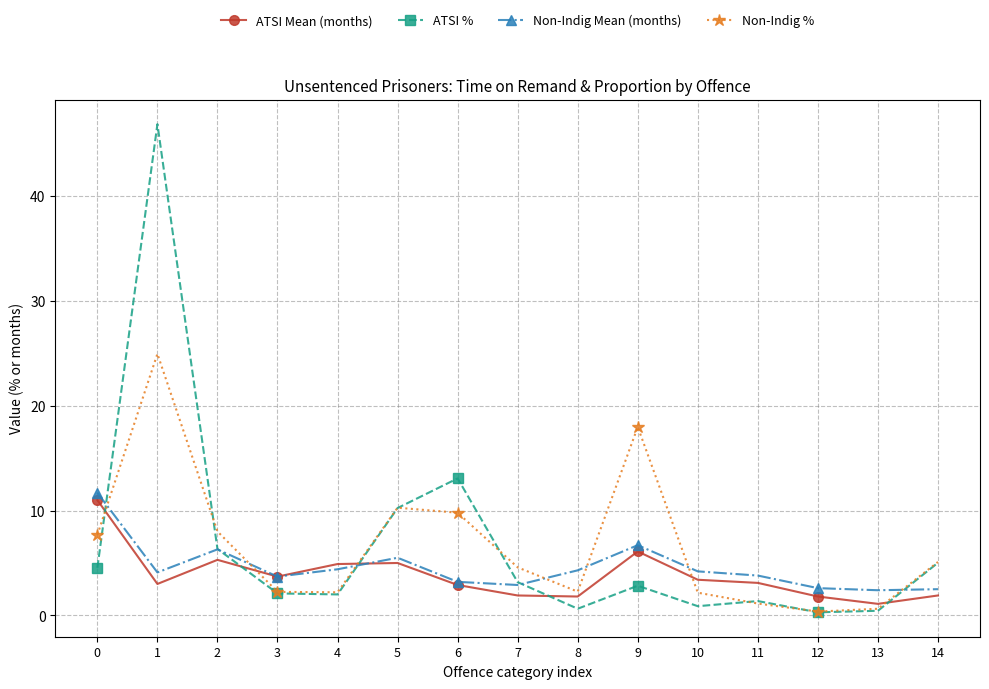

How many distinct data groups are displayed?

4